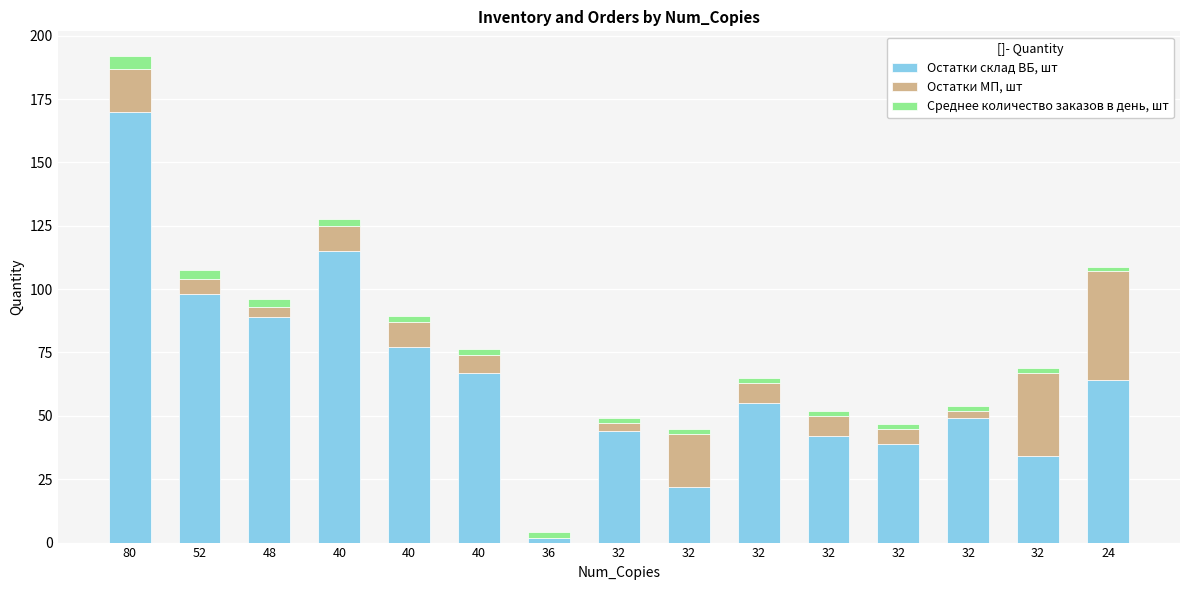

Does the chart contain stacked bars?

Yes